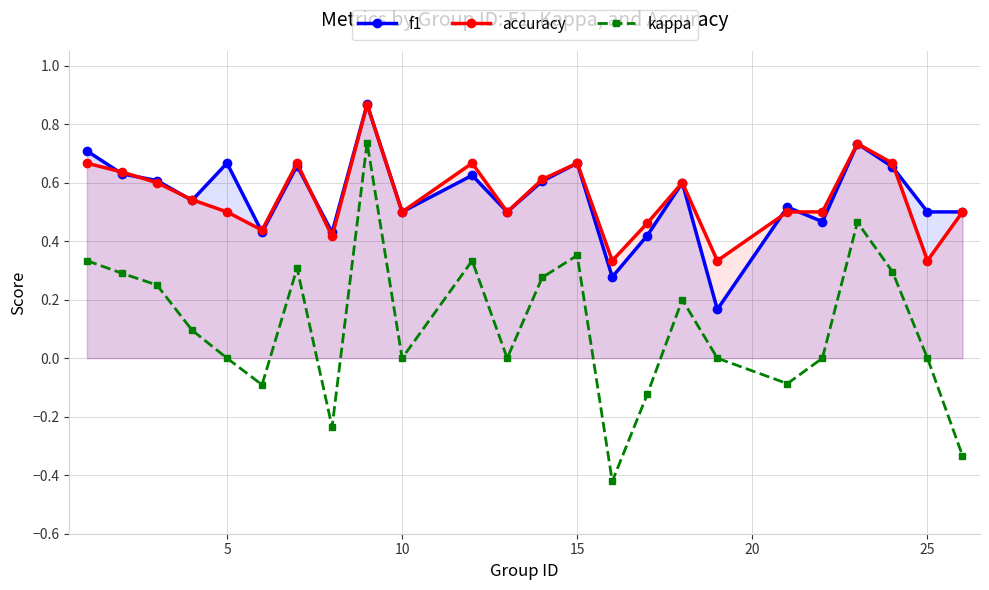

Which series has the widest spread of values?

kappa